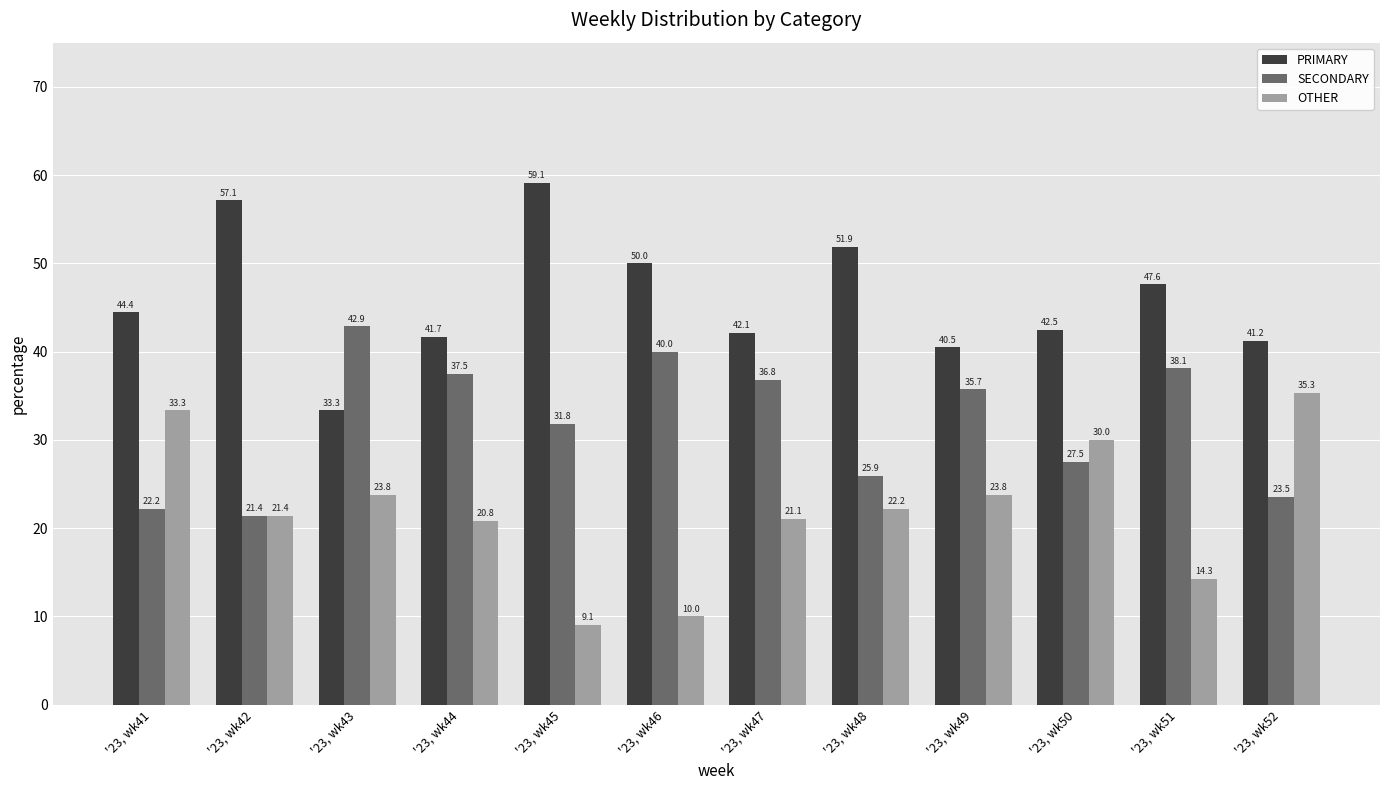

What is the lowest value of the PRIMARY series?

33.3